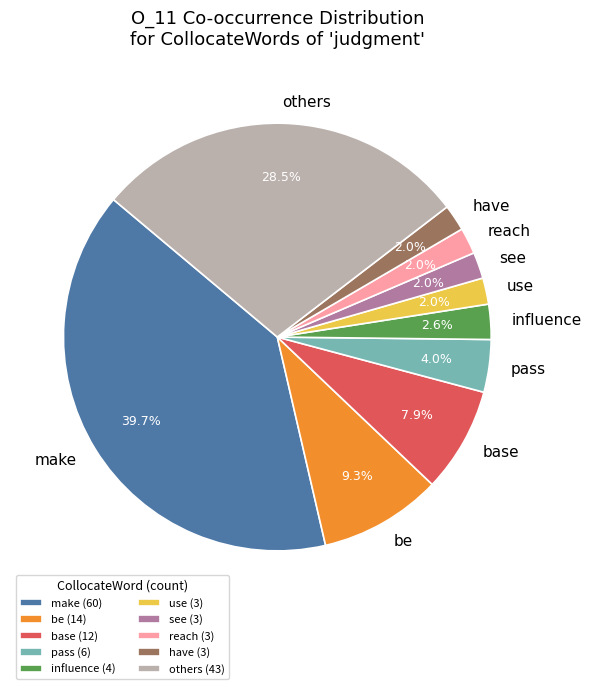

Count the number of slices in the pie.

10